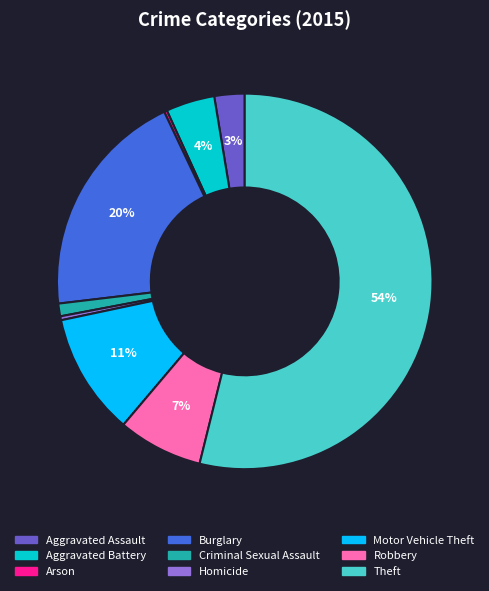

What is the largest slice in the pie chart?

Theft